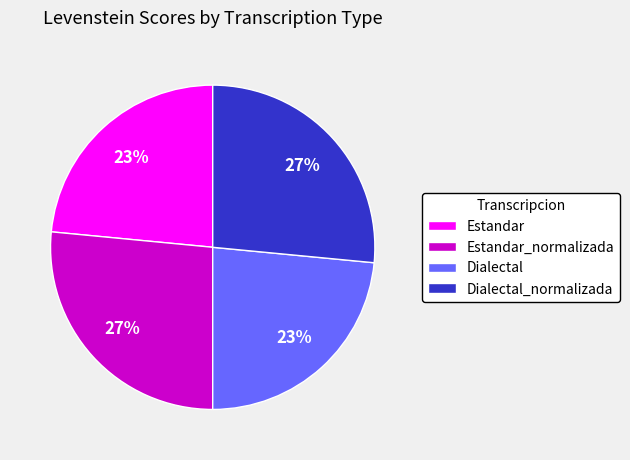

To the nearest percent, what is the combined percentage of Dialectal_normalizada and Dialectal?

50%